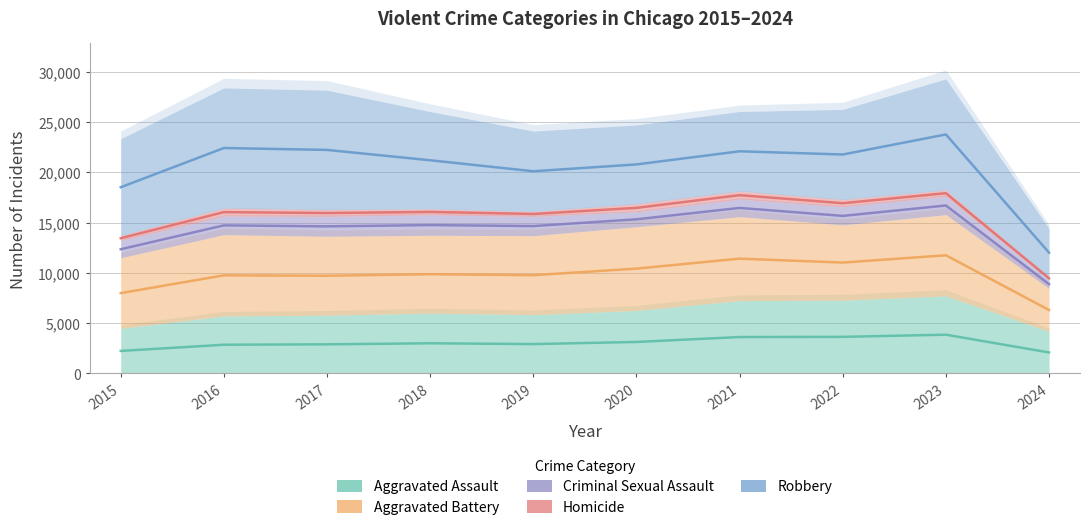

At how many categories does at least one series exceed 3253?

10